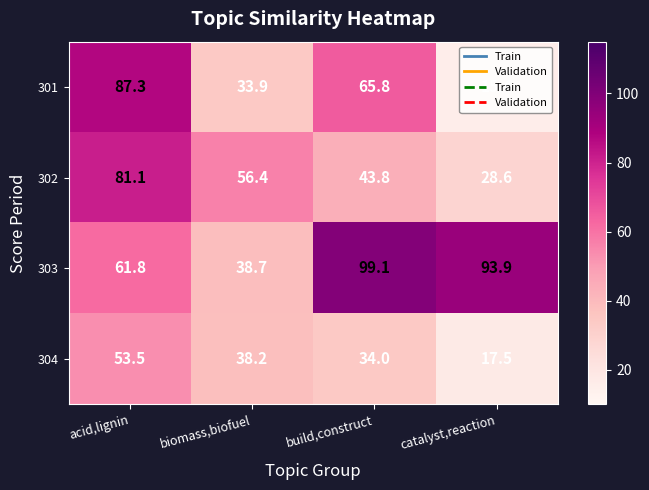

At how many categories does at least one series exceed 68?

3